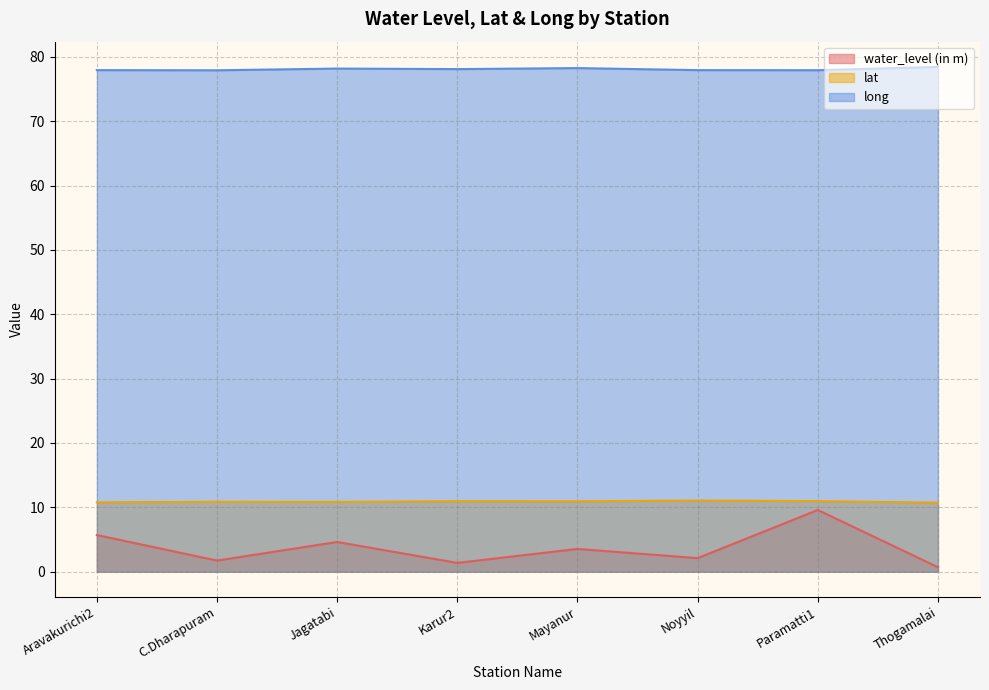

Which category has the lowest value in the long series?

C.Dharapuram